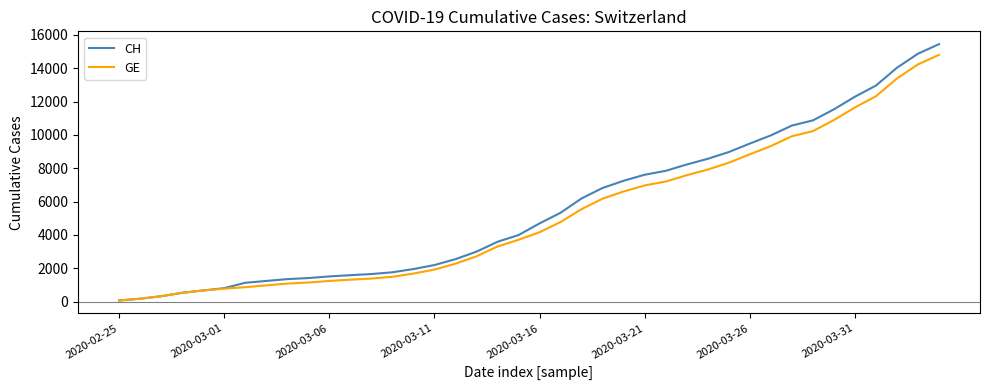

Which series has the largest range (max minus min)?

CH